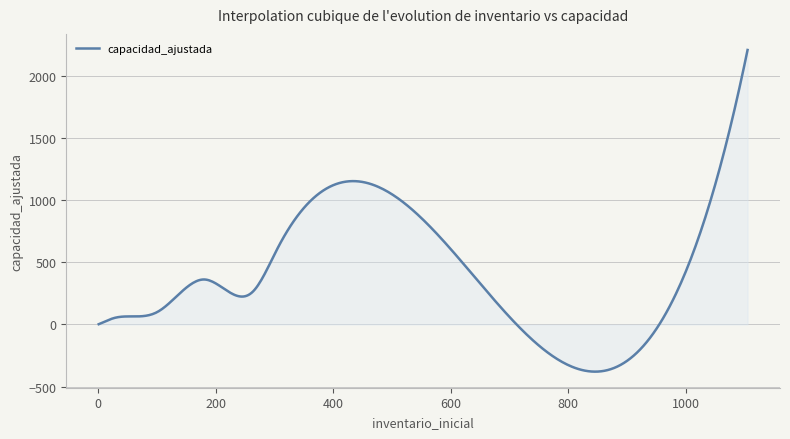

What is the greatest value displayed?

2210.0